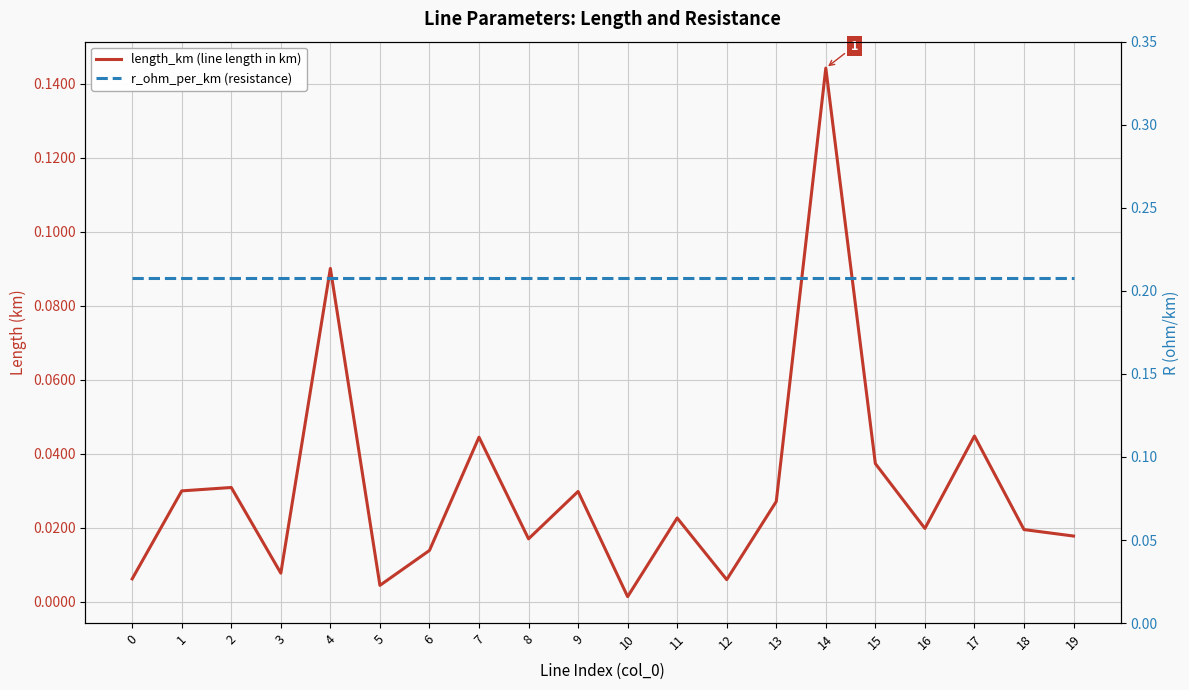

How many lines are shown in the chart?

2